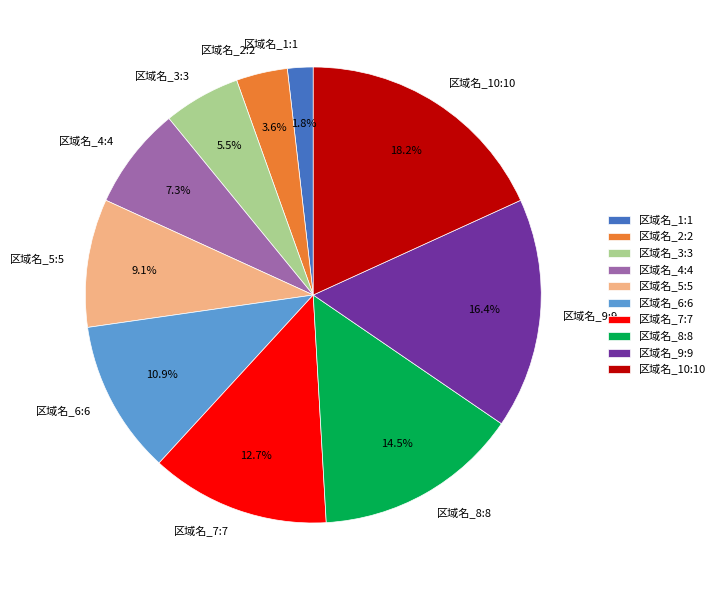

Rank the categories by value from highest to lowest.

区域名_10:10, 区域名_9:9, 区域名_8:8, 区域名_7:7, 区域名_6:6, 区域名_5:5, 区域名_4:4, 区域名_3:3, 区域名_2:2, 区域名_1:1